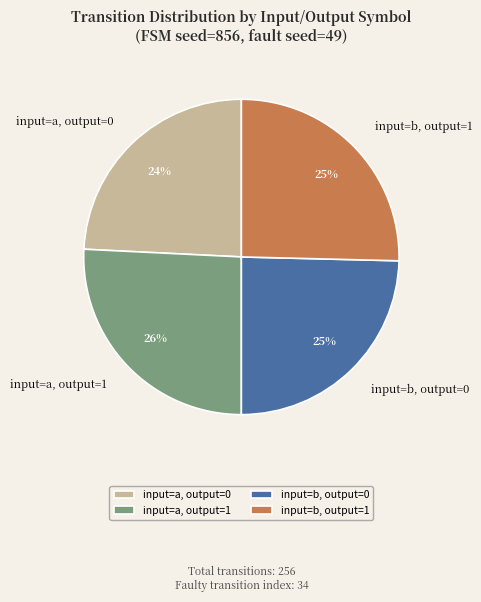

How many slices are in this pie chart?

4